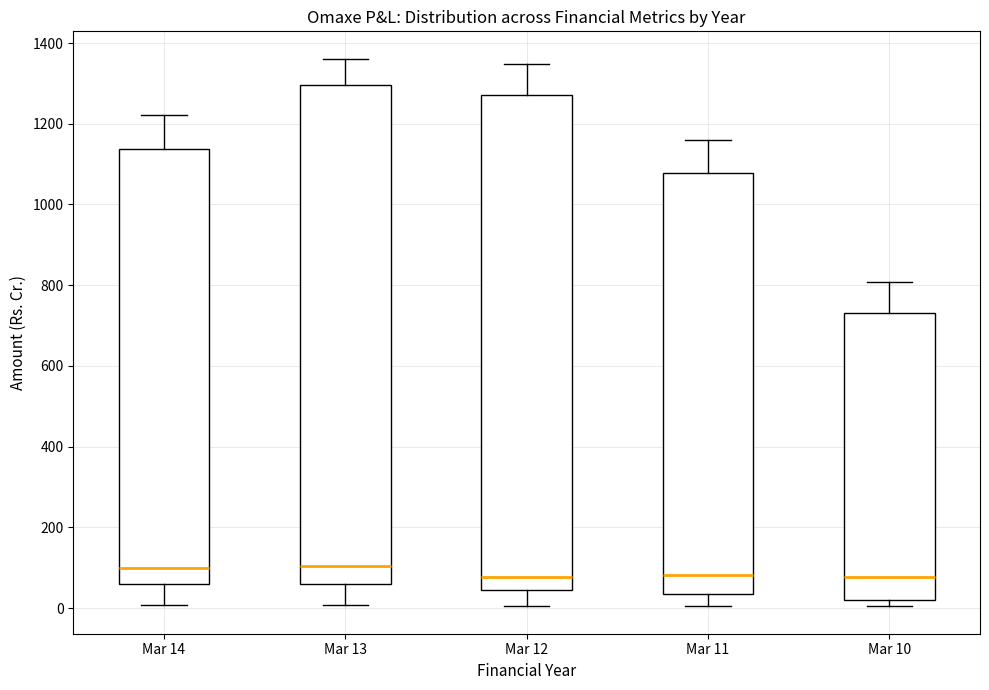

Reading left to right, transcribe this box plot: for each box, give where its median line is, the range the box spans, and where its two whiskers end, as read against the y-axis. The values are not printed on the chart, so give them approximately, as read against the axis.

Mar 14: median 100, box 60 to 1140, whiskers 0 to 1220
Mar 13: median 100, box 60 to 1300, whiskers 0 to 1360
Mar 12: median 80, box 40 to 1280, whiskers 0 to 1340
Mar 11: median 80, box 40 to 1080, whiskers 0 to 1160
Mar 10: median 80, box 20 to 720, whiskers 0 to 800